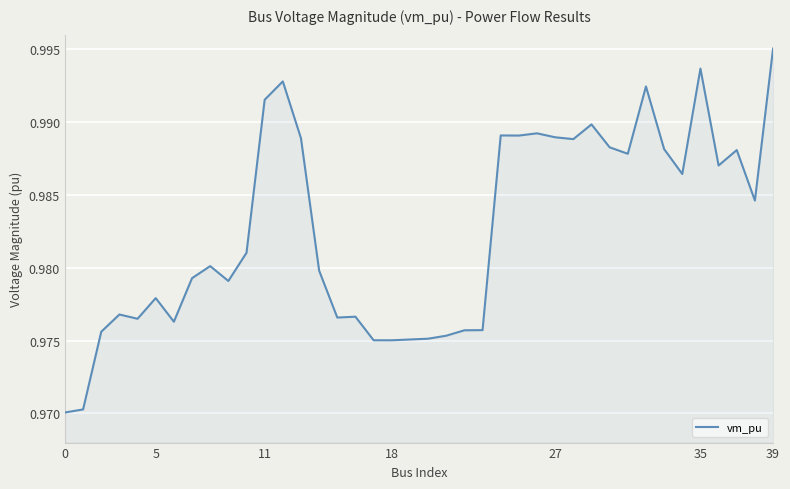

Does the chart have visible grid lines?

Yes